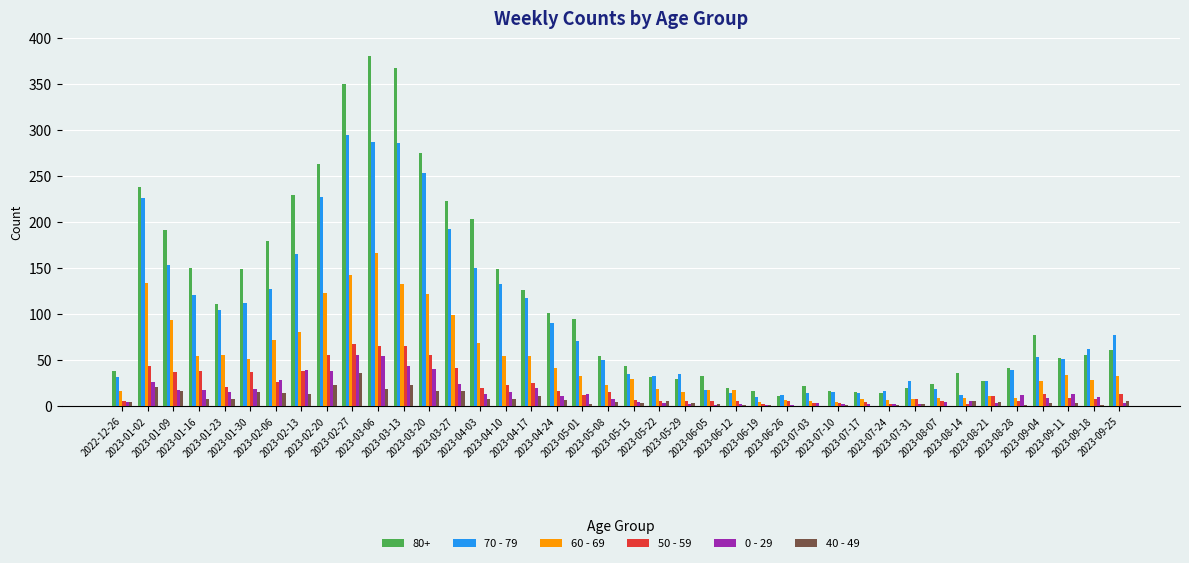

What is the greatest value displayed?

381